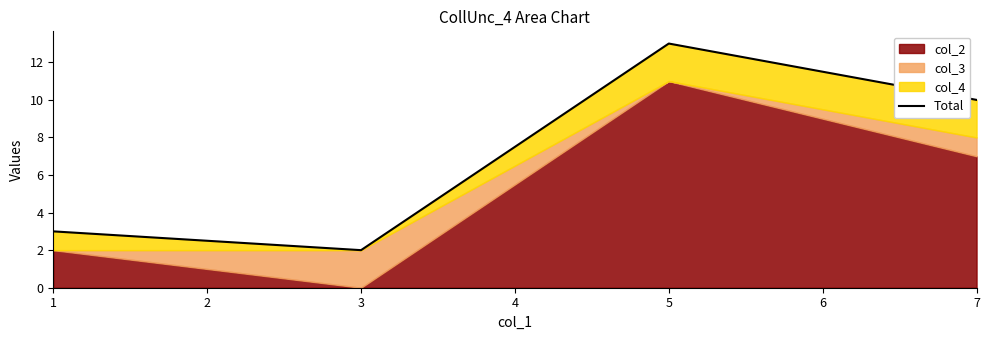

List the labels in order of value, smallest first.

3, 1, 7, 5